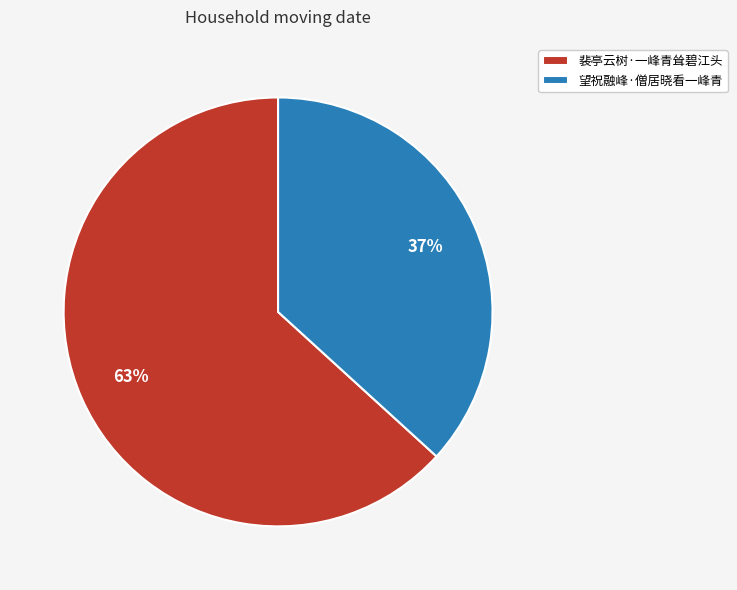

Which slice is the smallest?

望祝融峰·僧居晓看一峰青